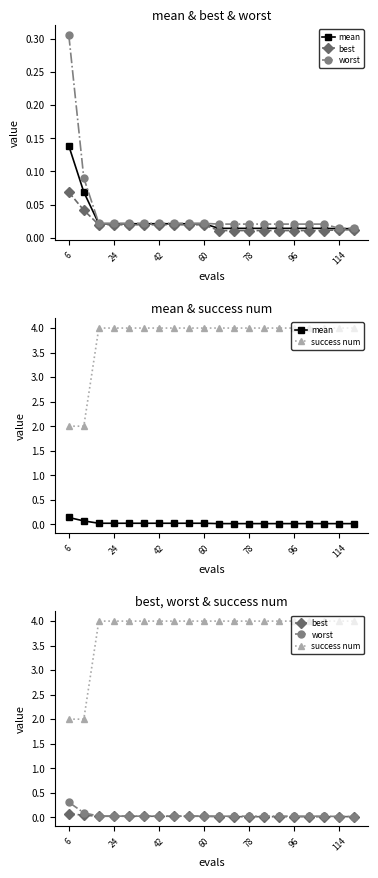

What are all the series names shown in the legend?

mean, best, worst, success num